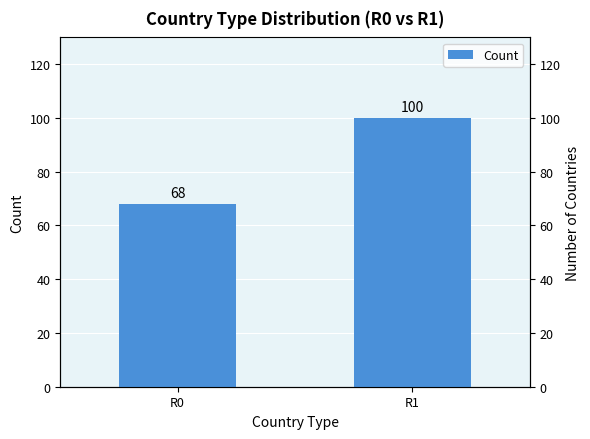

How many values are between 68 and 100?

2